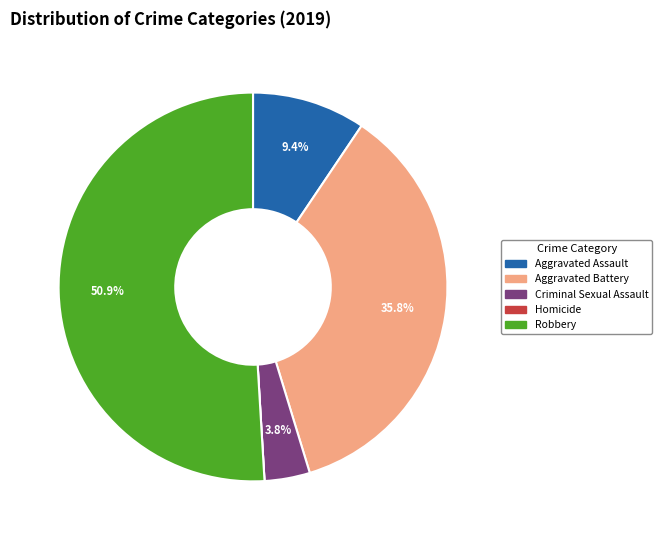

Do Aggravated Assault and Criminal Sexual Assault together represent more than half of the pie?

No